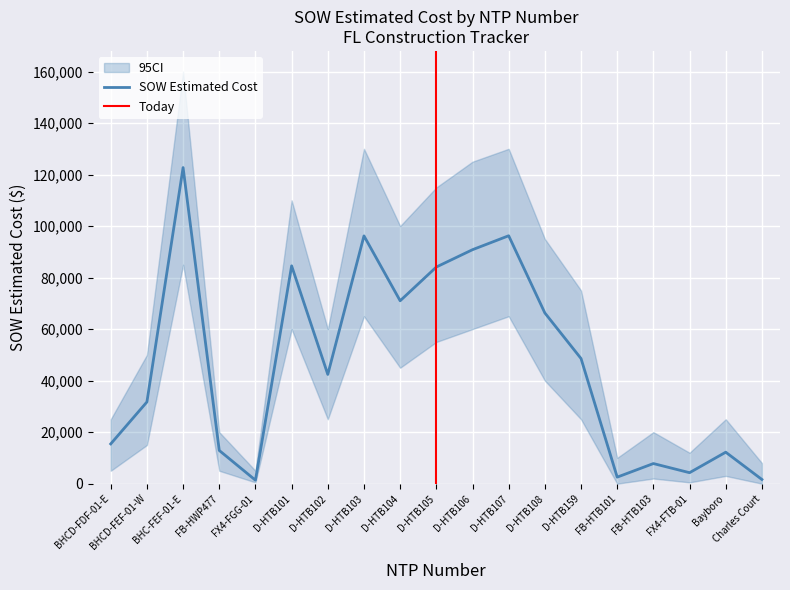

True or false: Splicing Percentage Complete and Aerial Percentage Complete intersect in this chart.

False